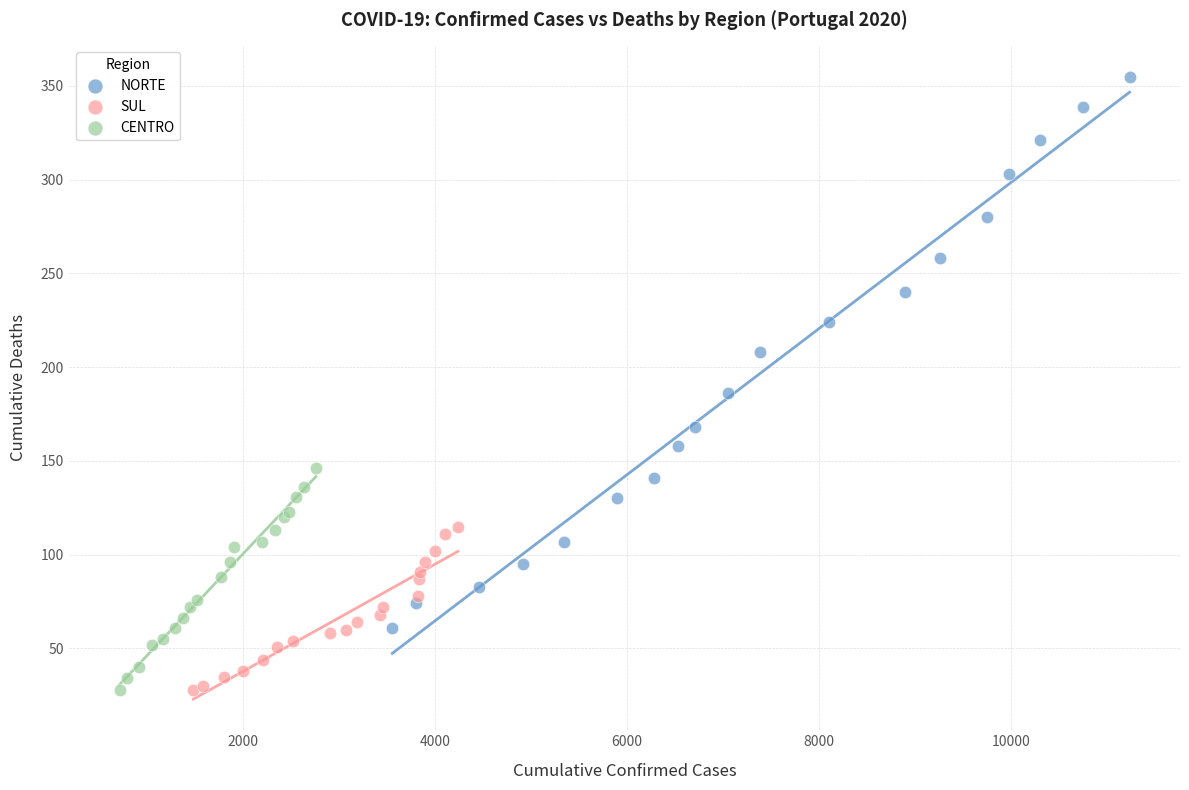

Which series reaches the maximum Y coordinate?

NORTE